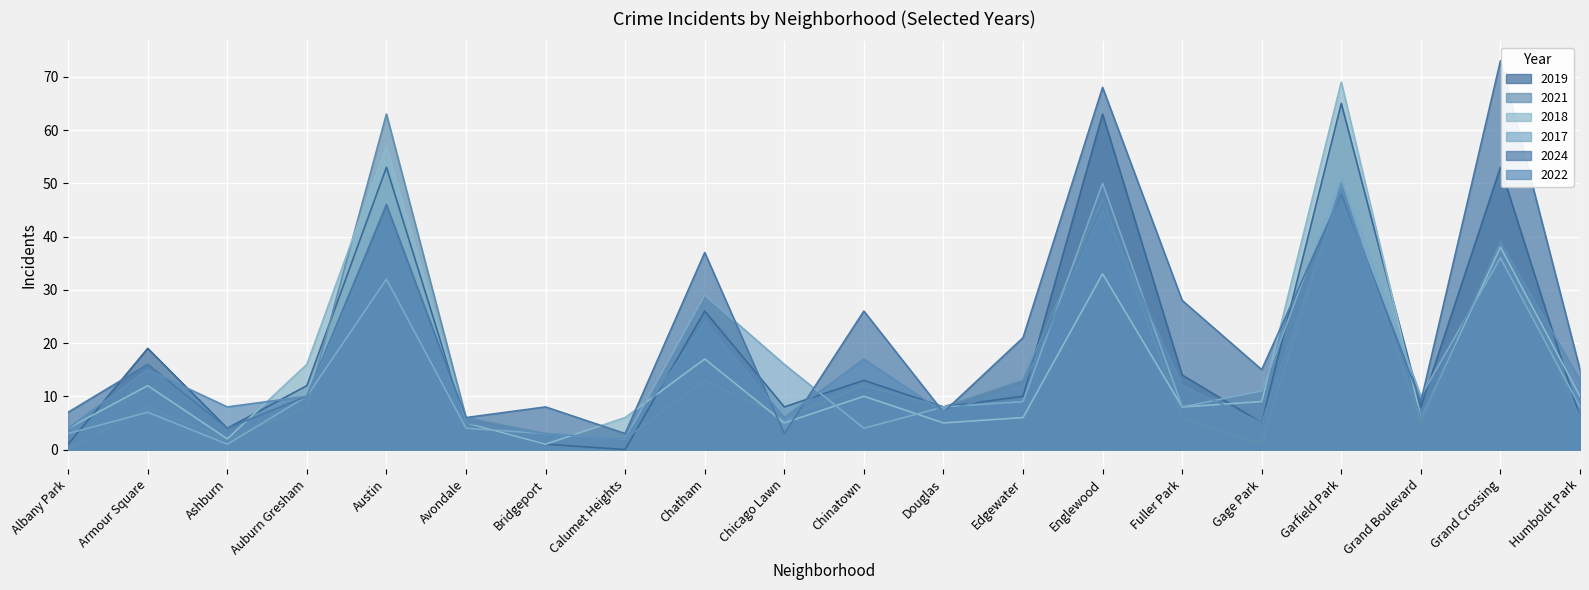

After their last crossing, which series has the higher values: 2021 or 2017?

2017